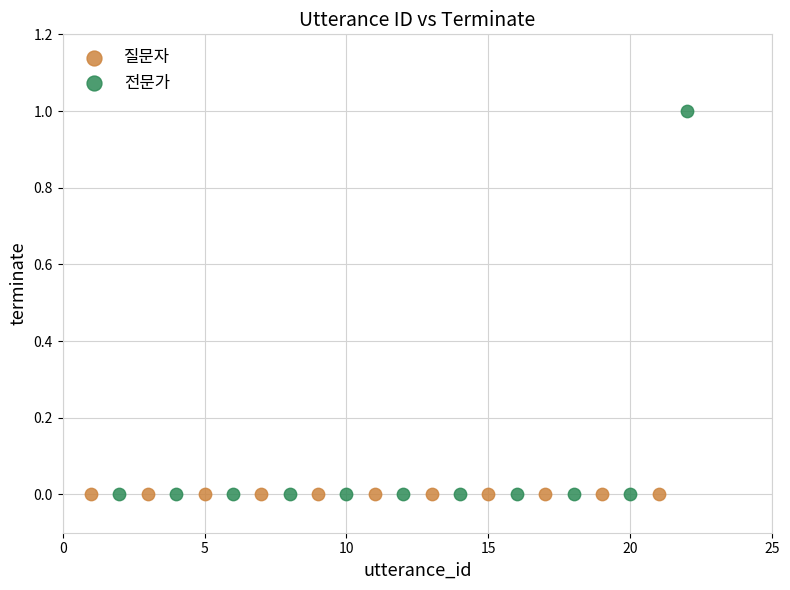

Which series reaches the maximum Y coordinate?

전문가